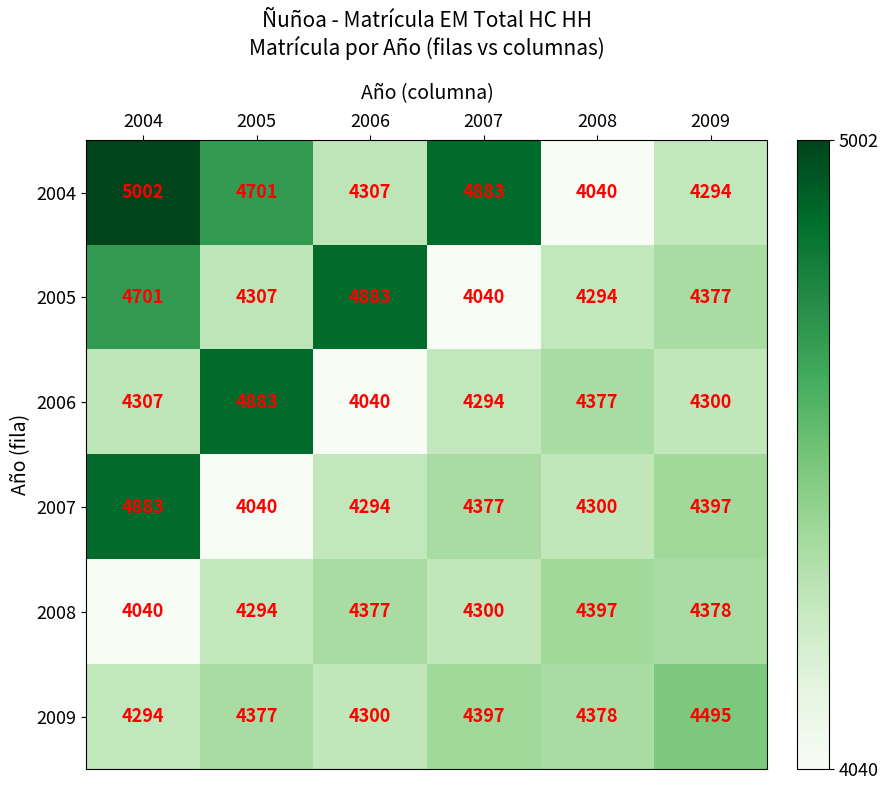

What is the difference between the maximum and minimum values in the 2005 series?

843